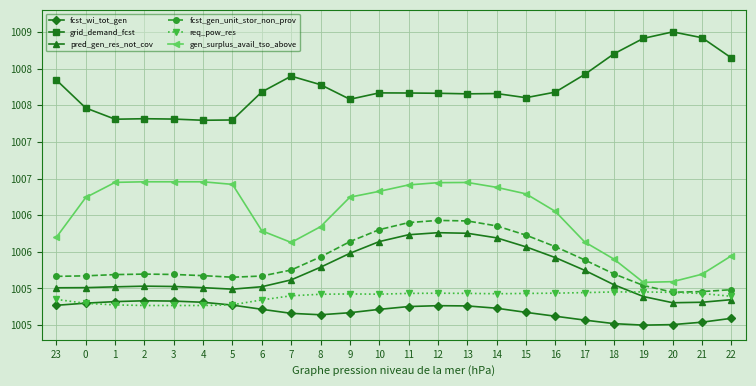

Reading right to left, extract all data points from this chart.

fcst_wi_tot_gen: 22=1005.1	21=1005.0	20=1005.0	19=1005.0	18=1005.0	17=1005.1	16=1005.1	15=1005.2	14=1005.2	13=1005.3	12=1005.3	11=1005.3	10=1005.2	9=1005.2	8=1005.1	7=1005.2	6=1005.2	5=1005.3	4=1005.3	3=1005.3	2=1005.3	1=1005.3	0=1005.3	23=1005.3
grid_demand_fcst: 22=1008.6	21=1008.9	20=1009.0	19=1008.9	18=1008.7	17=1008.4	16=1008.2	15=1008.1	14=1008.2	13=1008.2	12=1008.2	11=1008.2	10=1008.2	9=1008.1	8=1008.3	7=1008.4	6=1008.2	5=1007.8	4=1007.8	3=1007.8	2=1007.8	1=1007.8	0=1008.0	23=1008.3
pred_gen_res_not_cov: 22=1005.3	21=1005.3	20=1005.3	19=1005.4	18=1005.6	17=1005.7	16=1005.9	15=1006.1	14=1006.2	13=1006.3	12=1006.3	11=1006.2	10=1006.1	9=1006.0	8=1005.8	7=1005.6	6=1005.5	5=1005.5	4=1005.5	3=1005.5	2=1005.5	1=1005.5	0=1005.5	23=1005.5
fcst_gen_unit_stor_non_prov: 22=1005.5	21=1005.5	20=1005.4	19=1005.5	18=1005.7	17=1005.9	16=1006.1	15=1006.2	14=1006.4	13=1006.4	12=1006.4	11=1006.4	10=1006.3	9=1006.1	8=1005.9	7=1005.8	6=1005.7	5=1005.7	4=1005.7	3=1005.7	2=1005.7	1=1005.7	0=1005.7	23=1005.7
req_pow_res: 22=1005.4	21=1005.4	20=1005.4	19=1005.5	18=1005.5	17=1005.4	16=1005.4	15=1005.4	14=1005.4	13=1005.4	12=1005.4	11=1005.4	10=1005.4	9=1005.4	8=1005.4	7=1005.4	6=1005.3	5=1005.3	4=1005.3	3=1005.3	2=1005.3	1=1005.3	0=1005.3	23=1005.4
gen_surplus_avail_tso_above: 22=1005.9	21=1005.7	20=1005.6	19=1005.6	18=1005.9	17=1006.1	16=1006.6	15=1006.8	14=1006.9	13=1006.9	12=1006.9	11=1006.9	10=1006.8	9=1006.7	8=1006.3	7=1006.1	6=1006.3	5=1006.9	4=1007.0	3=1007.0	2=1007.0	1=1006.9	0=1006.7	23=1006.2